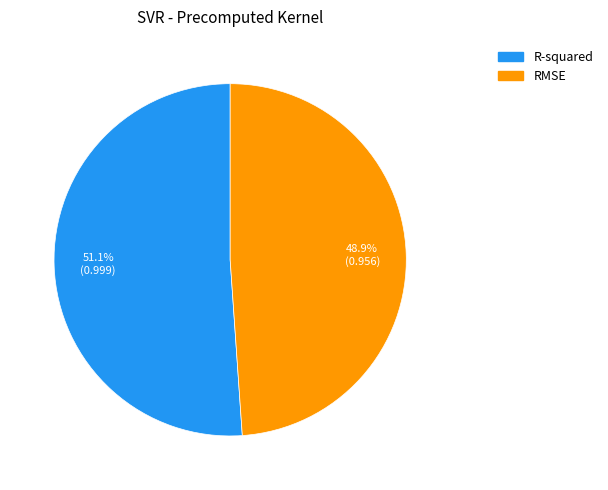

Which slice is the smallest?

RMSE